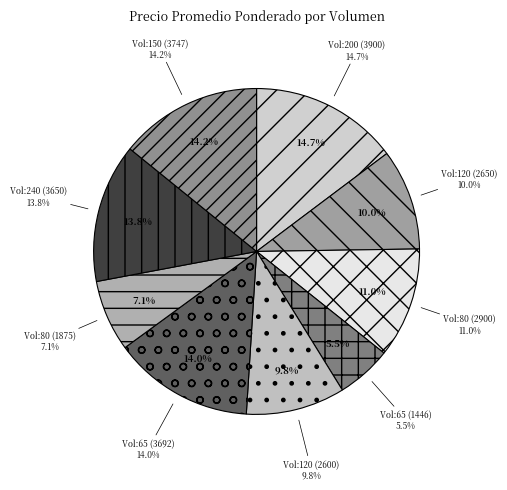

True or false: 65 accounts for 15% of the total.

False